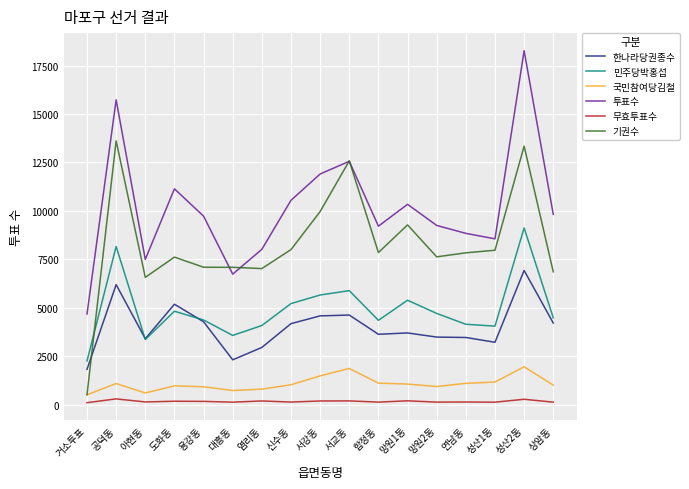

Which series changed the most between 공덕동 and 상암동?

기권수